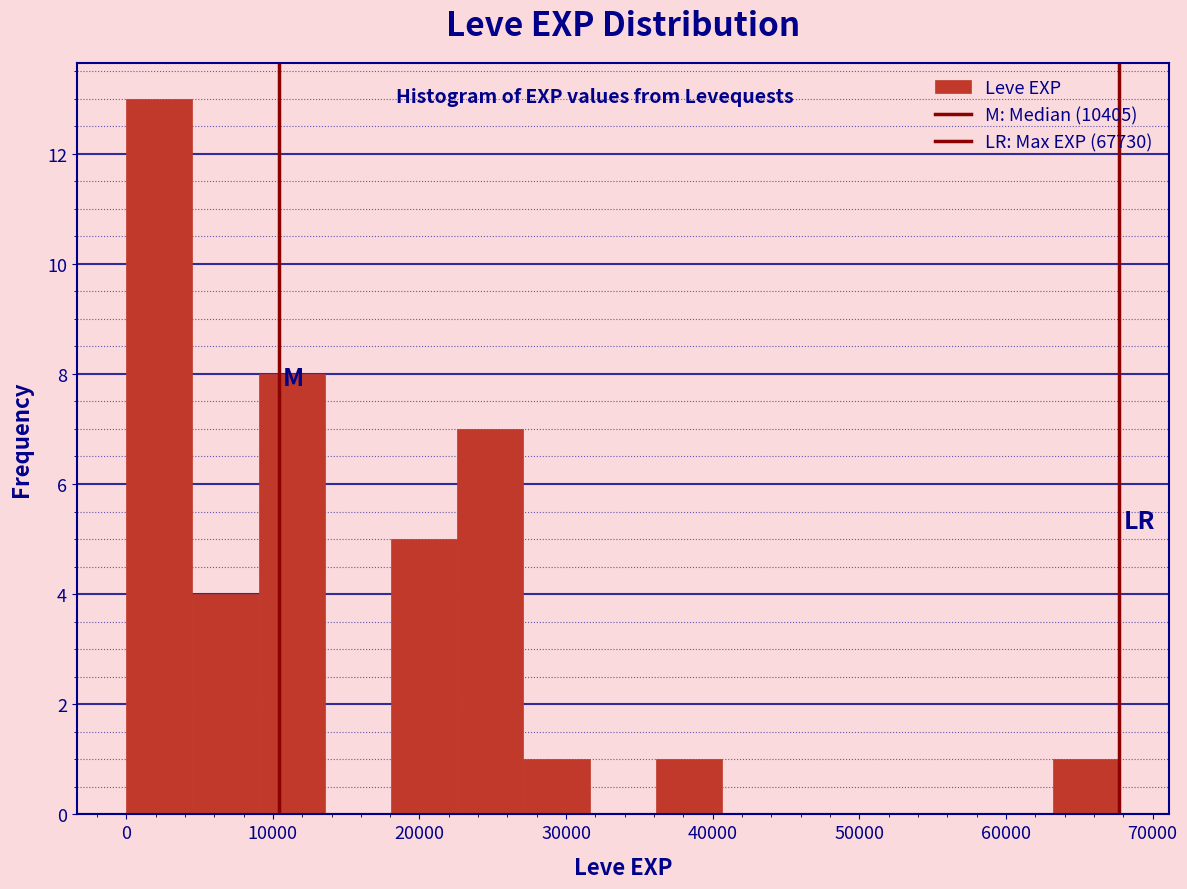

What is the height of the bar covering 0 to 5000 on the x-axis? Neither the bar edges nor the heights are printed on the chart, so give them approximately, as read against the axes.

13